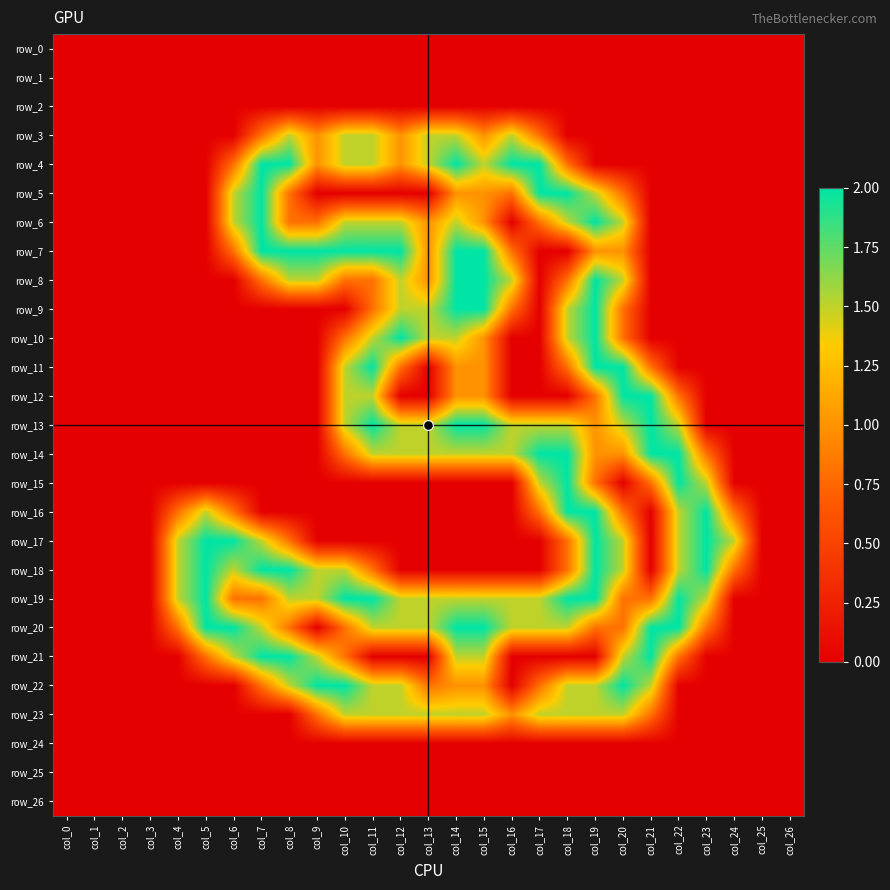

Between col_18 and col_24, which series saw the biggest shift?

row_5